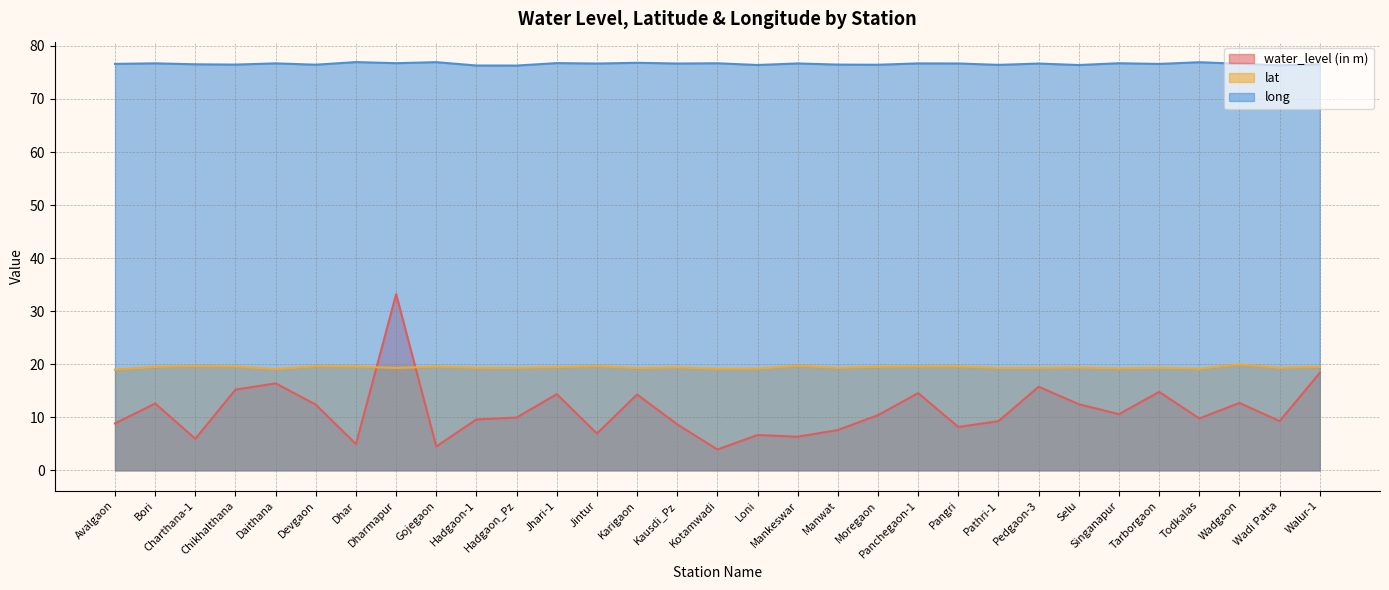

The value of water_level (in m) at Jhari-1 is 14.3. True or false?

True